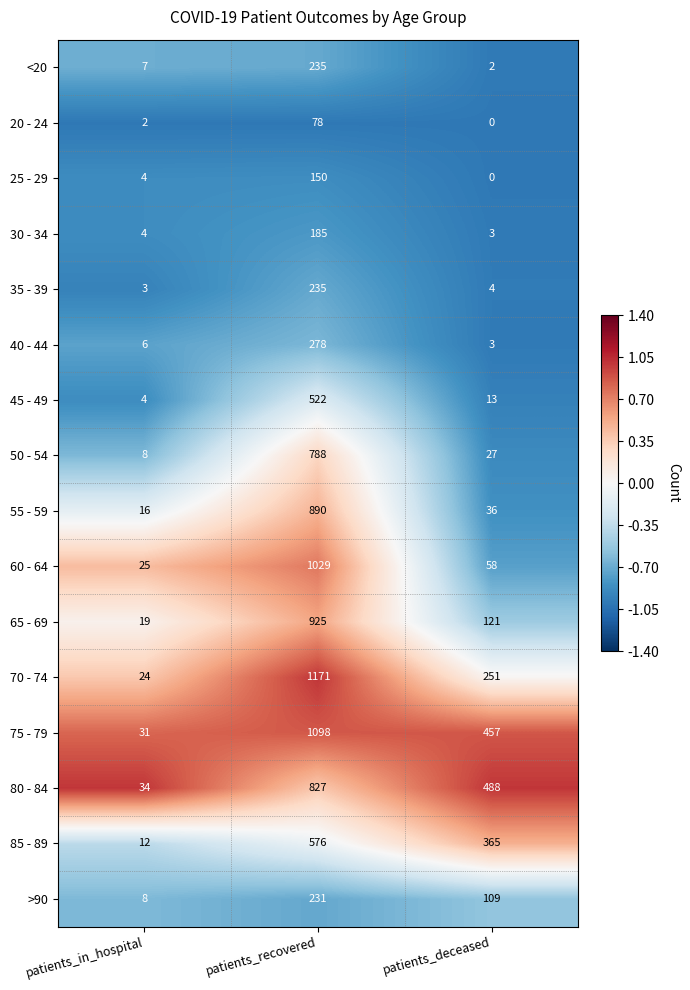

At how many categories does at least one series exceed 0?

3